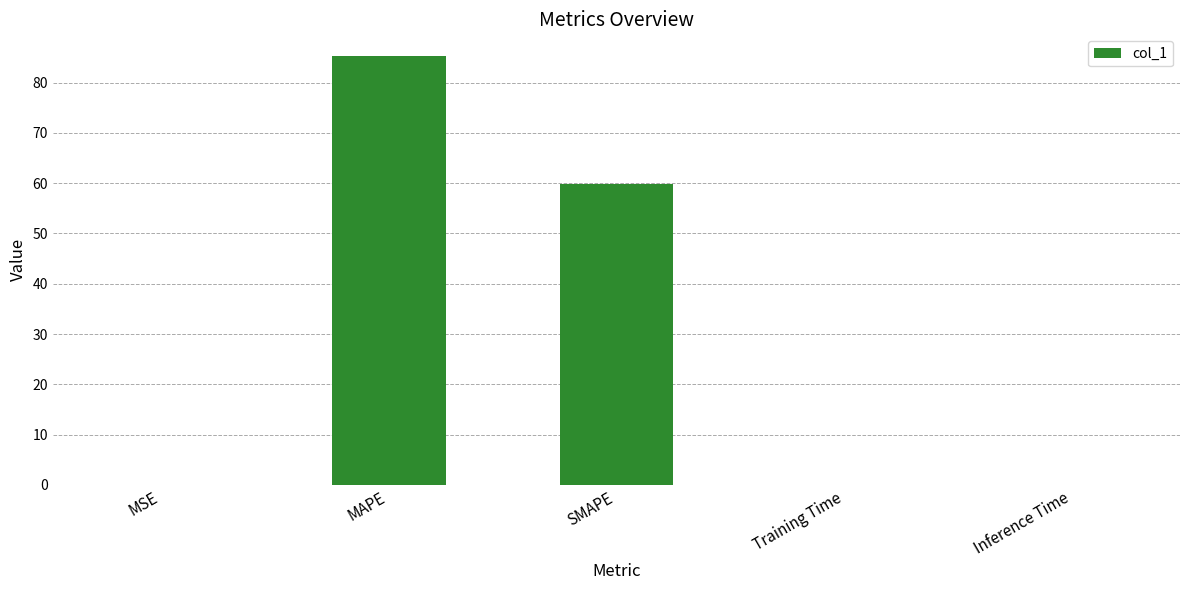

Count the number of data series in this chart.

1